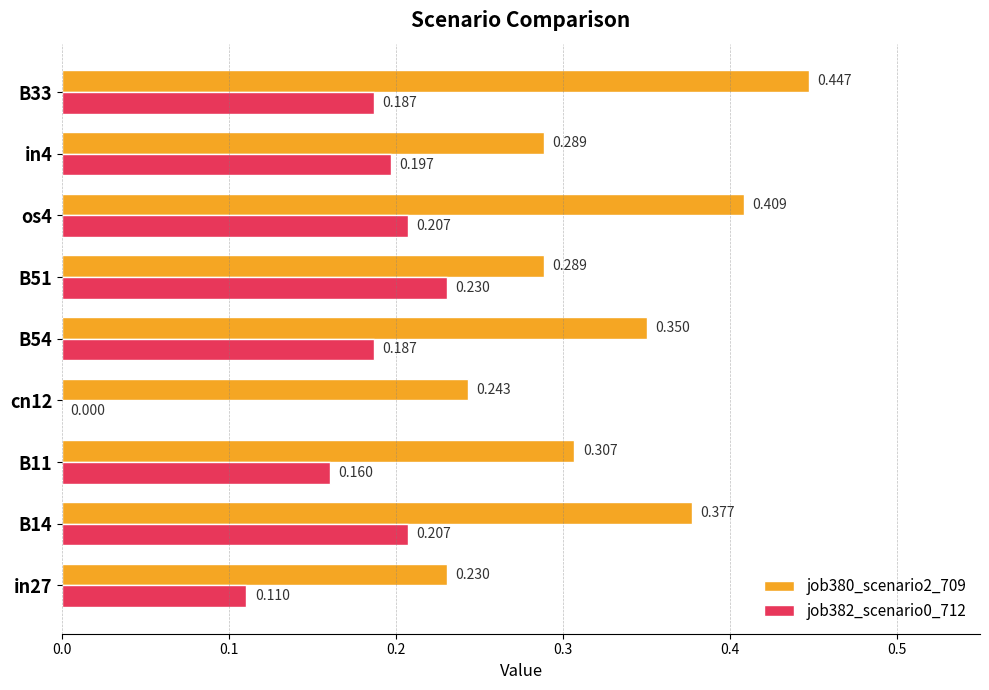

What is the sum of all job382_scenario0_712 values?

1.5